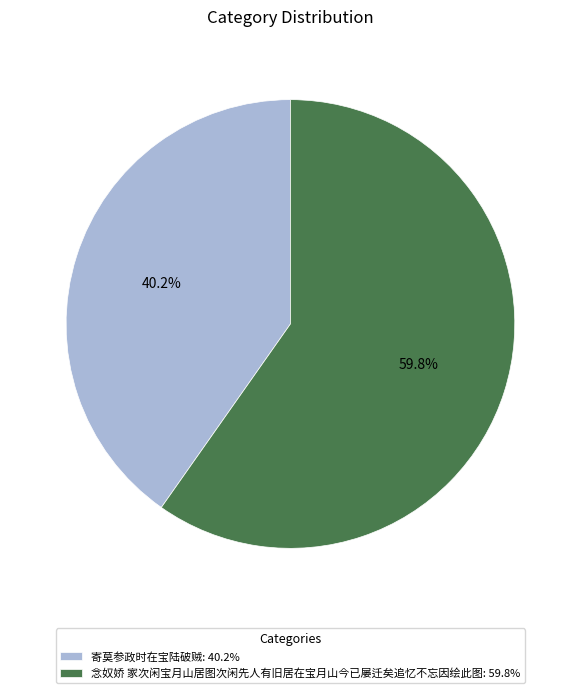

To the nearest percent, what percentage of the pie is 念奴娇 家次闲宝月山居图次闲先人有旧居在宝月山今已屡迁矣追忆不忘因绘此图?

60%